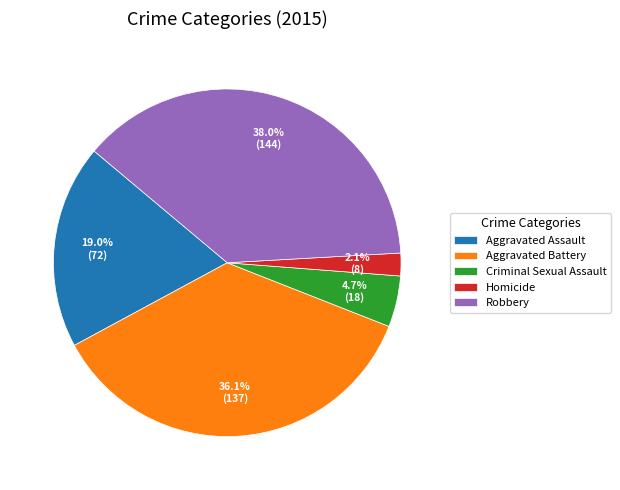

To the nearest percent, what is the difference between the Homicide and Criminal Sexual Assault slice percentages?

3%